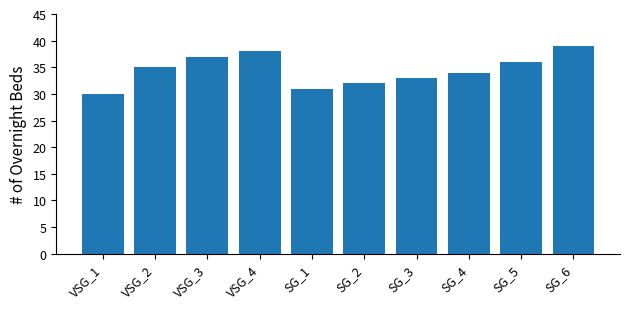

True or false: the data shows 38 at VSG_4.

True